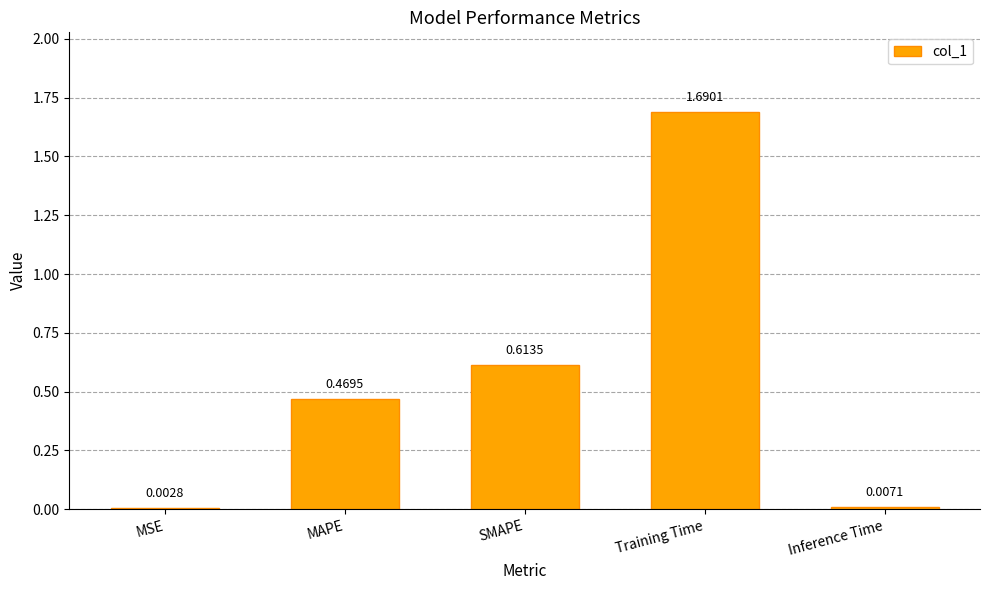

What is the sum of all values?

2.8